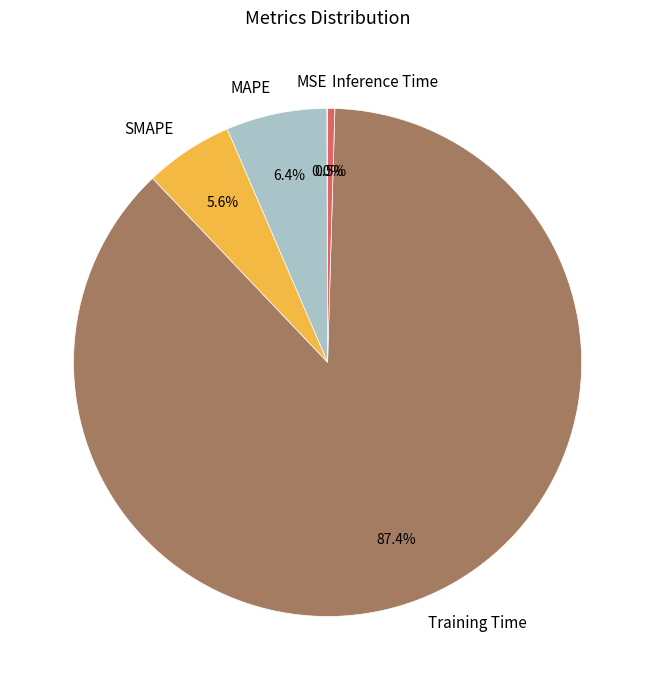

What is the majority slice?

Training Time